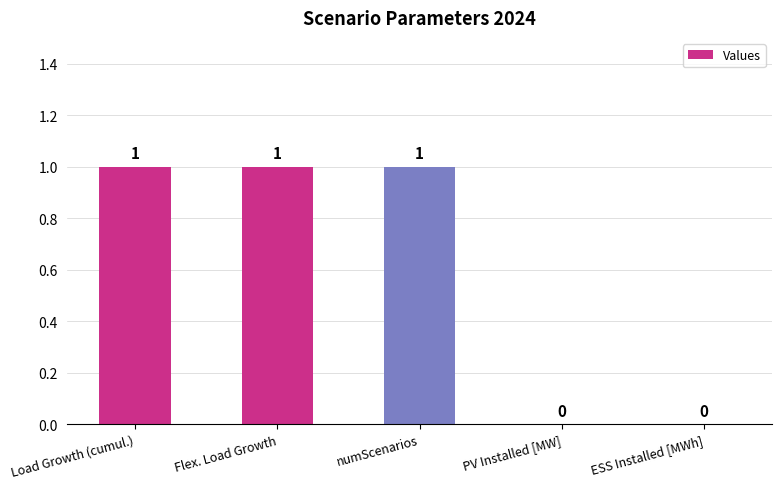

Are the bars grouped side by side (vs. stacked)?

No